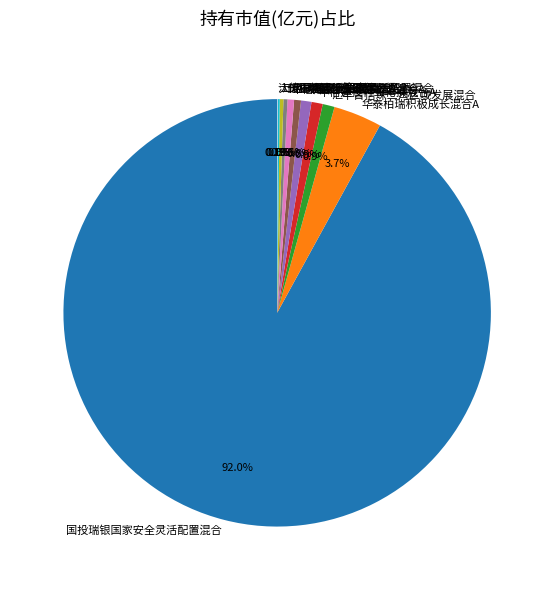

Is the sum of 华泰柏瑞积极成长混合A and 国投瑞银国家安全灵活配置混合 greater than half?

Yes